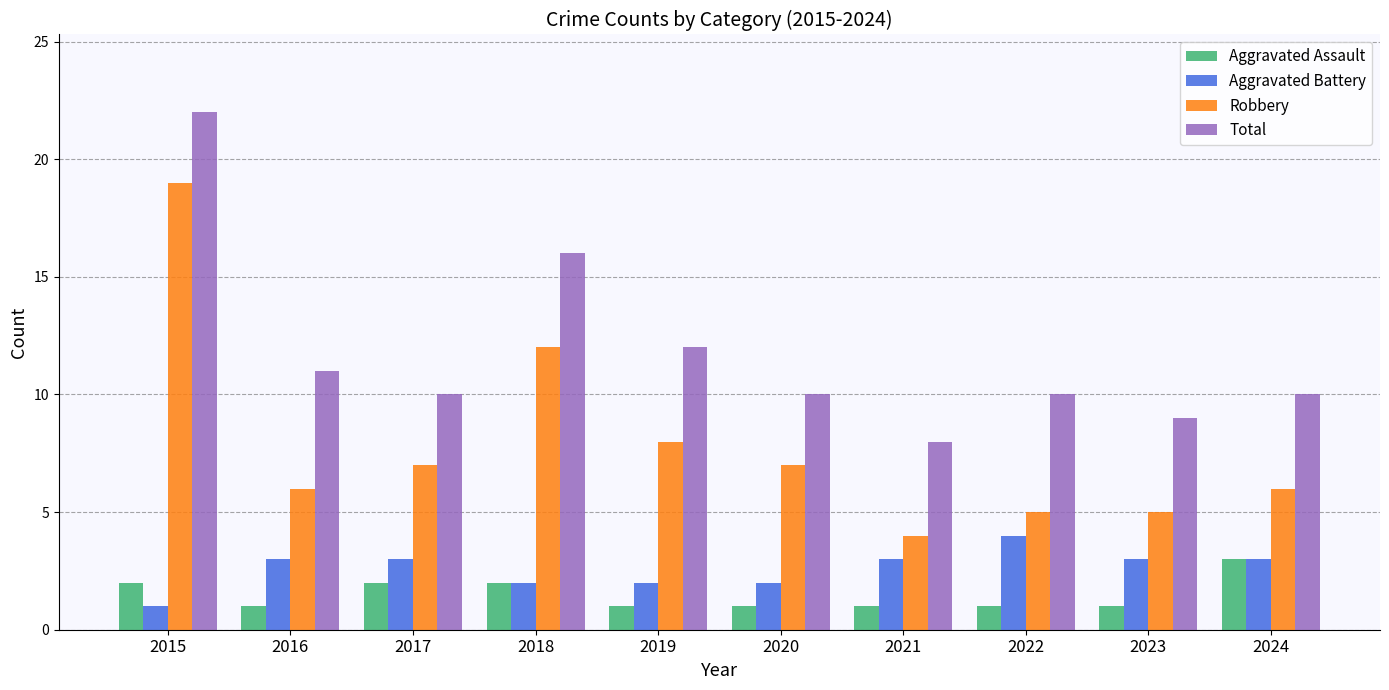

Which series has the largest range (max minus min)?

Robbery